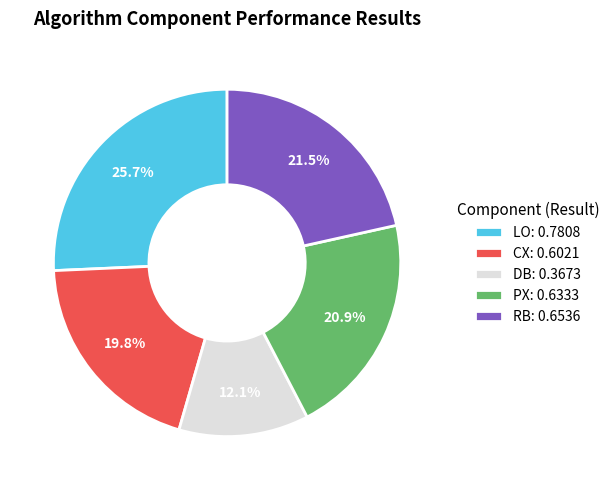

To the nearest percent, what is the difference between the LO and PX slice percentages?

5%